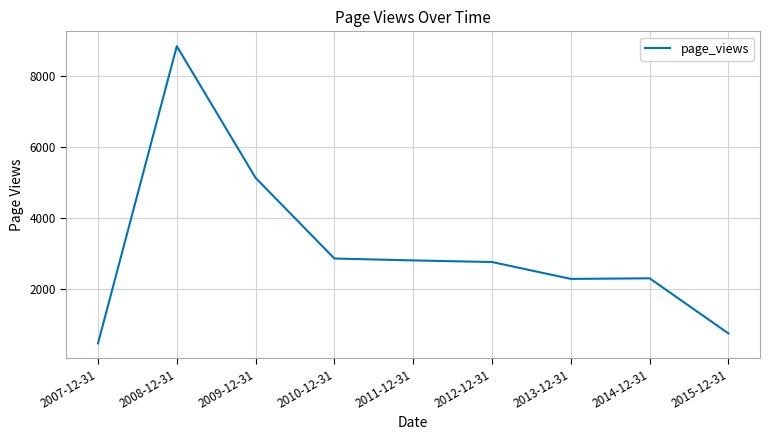

Where does the data first go above 2768?

2008-12-31